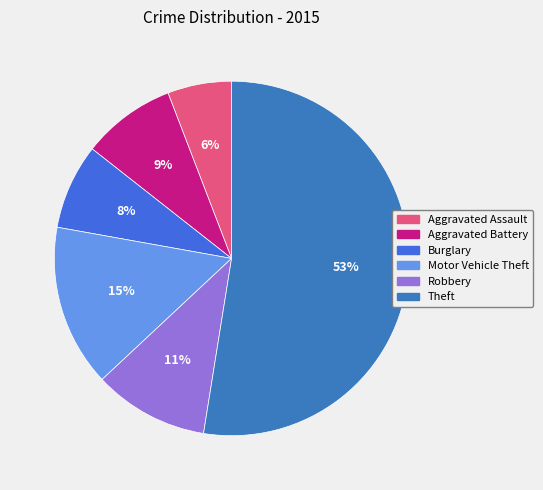

Does Robbery account for over 50% of the chart?

No